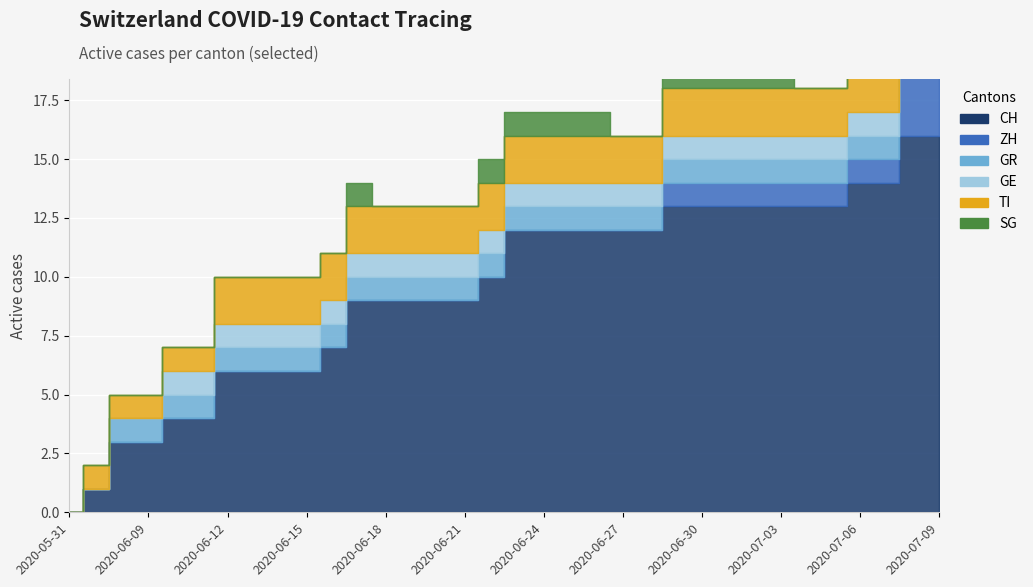

What is the average value of the TI series?

2